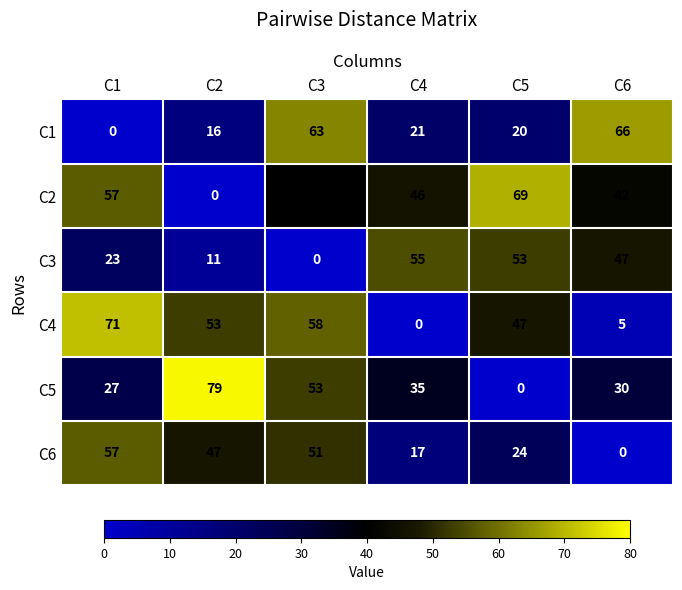

Which series has the widest spread of values?

C5